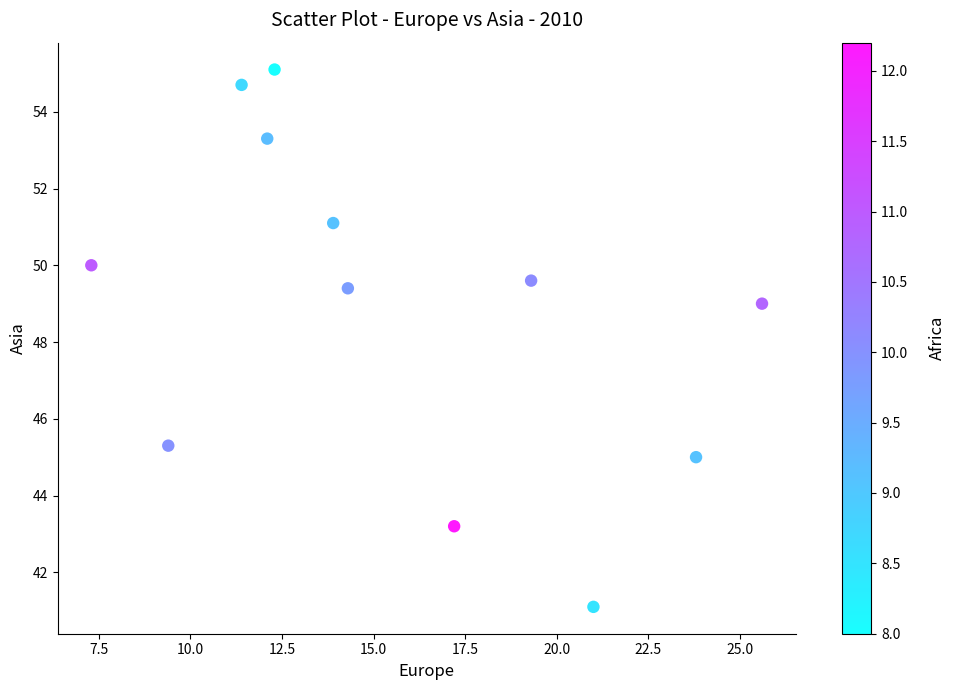

What is the average Y value?

48.9